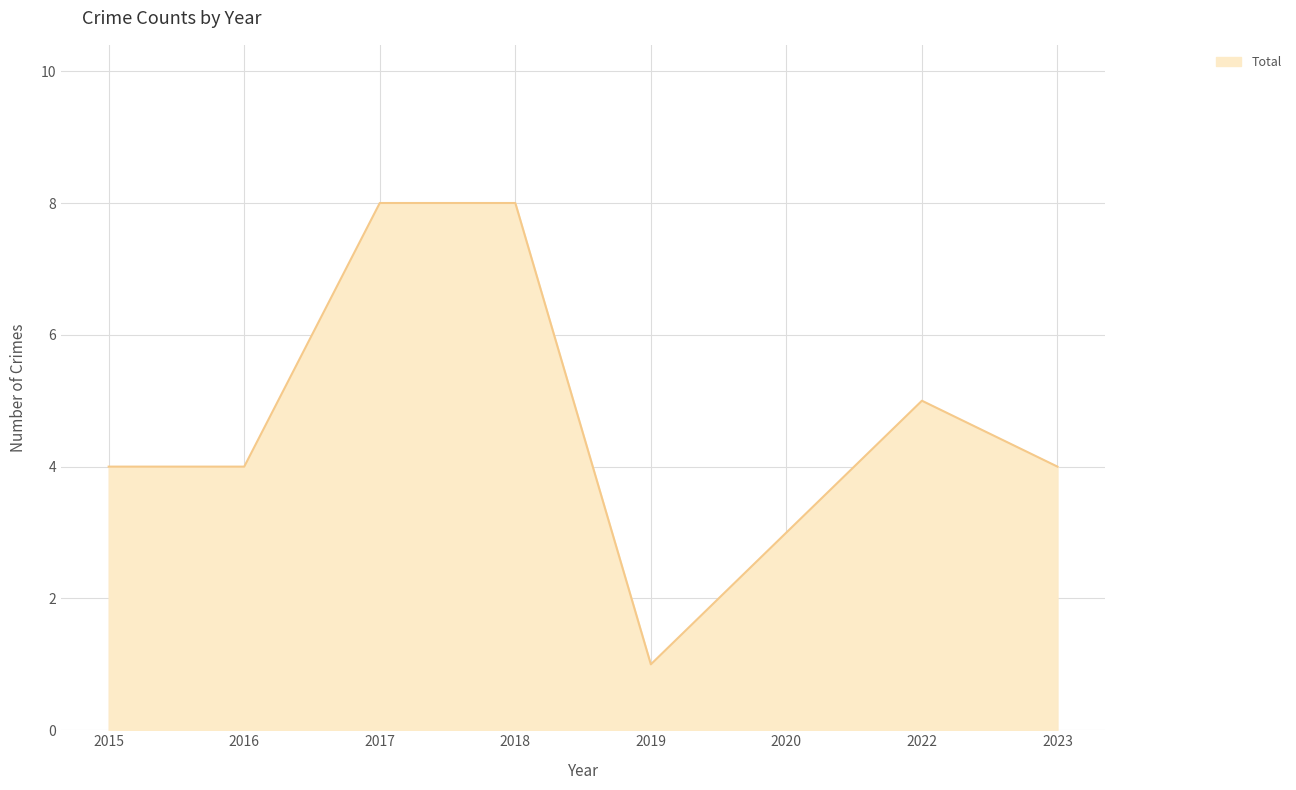

How many lines are shown in the chart?

1